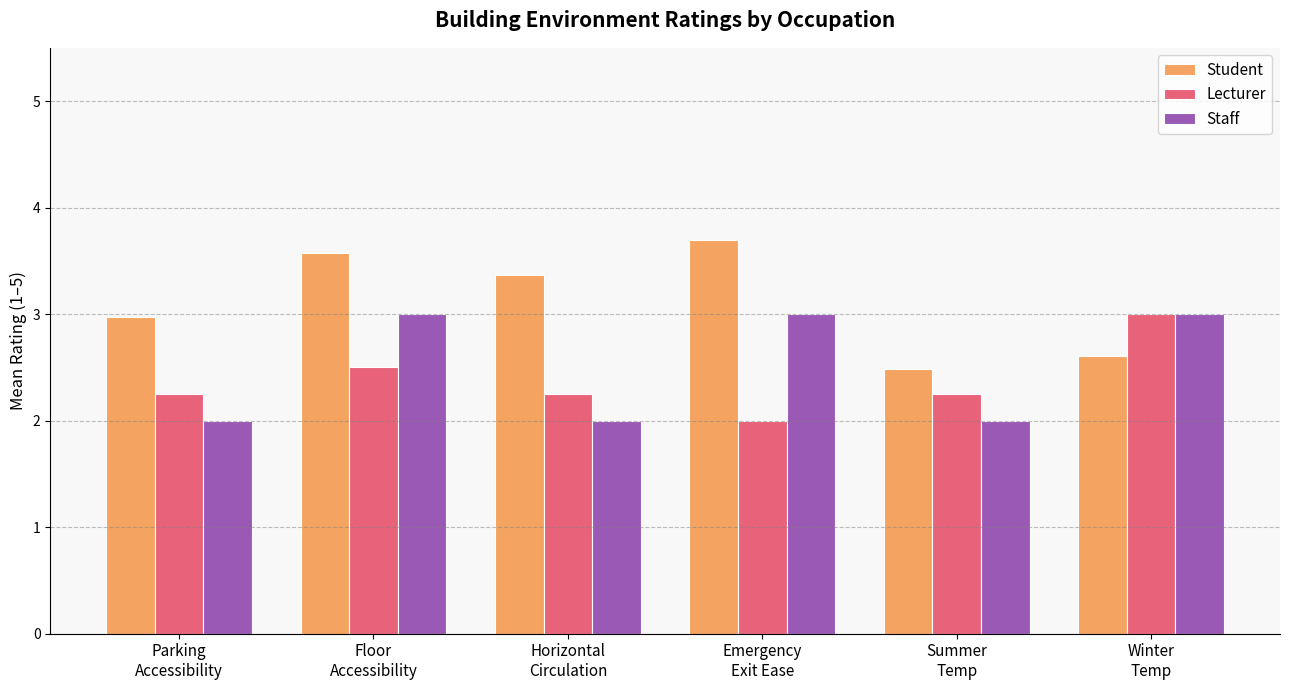

What is the total value across all series at Parking
Accessibility?

7.2